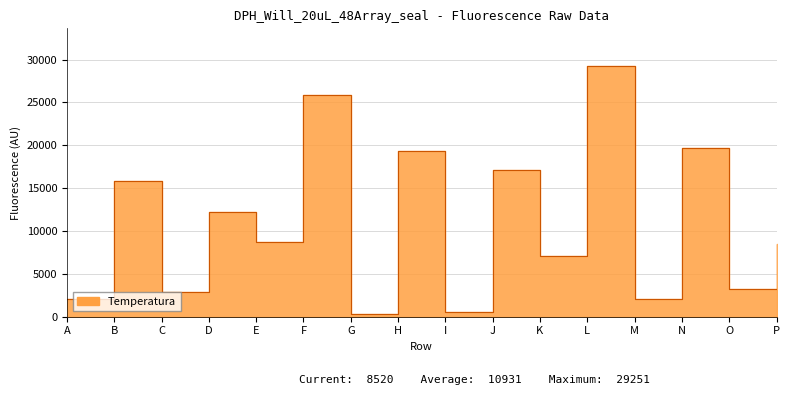

Which has a higher value, O or E?

E